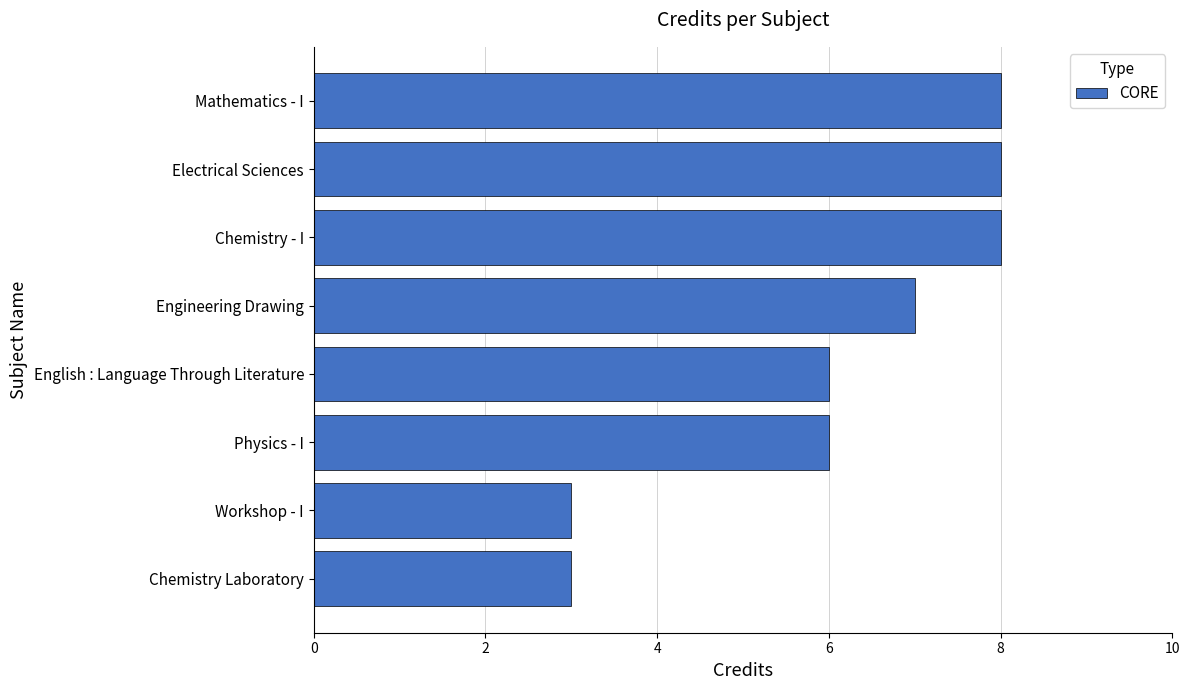

The chart shows a value of 4 at Mathematics - I. True or false?

False